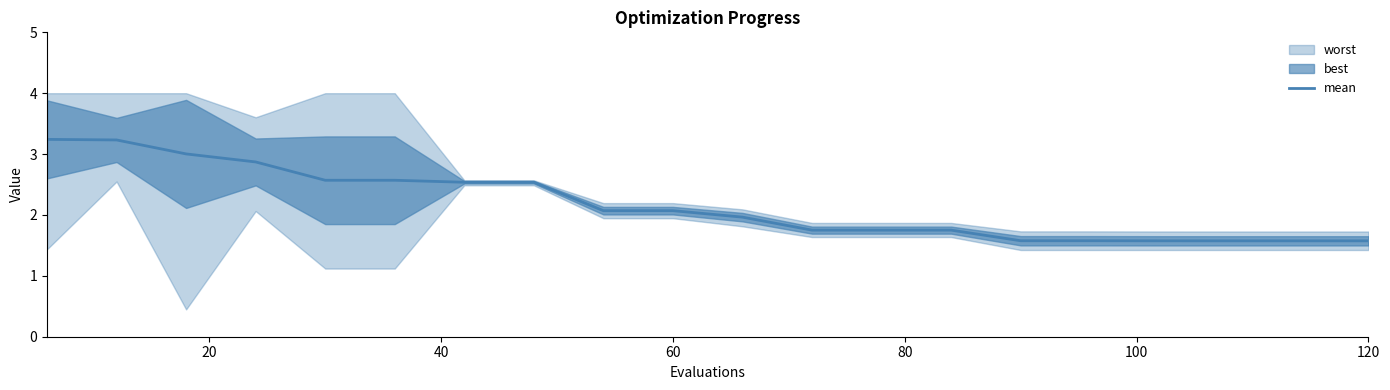

What is the difference between the maximum and minimum values?

1.7